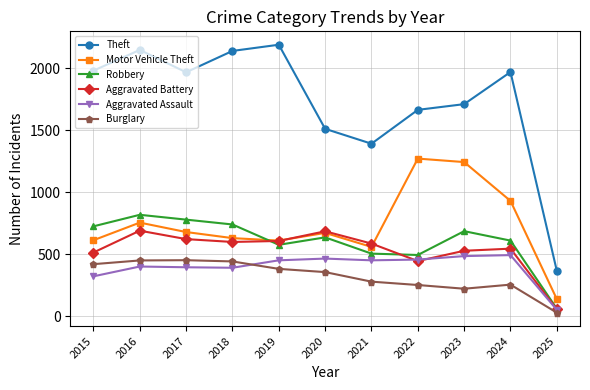

What is the value of the Motor Vehicle Theft point at the 3rd from the left?

680